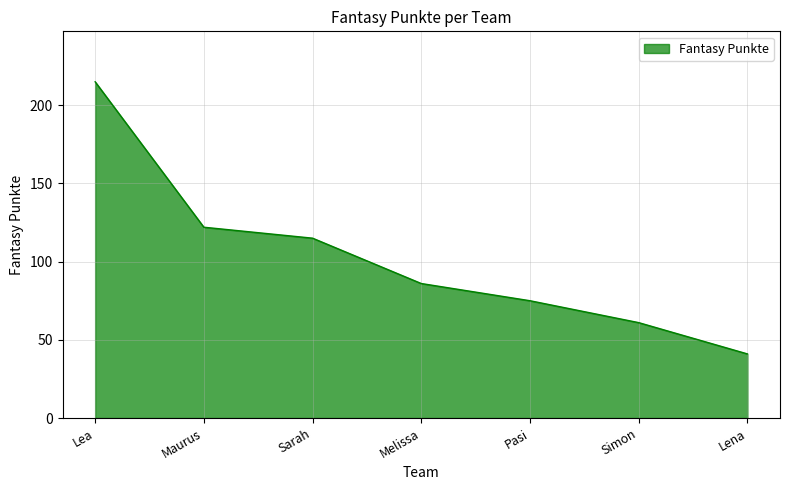

The value at Lena is 10. True or false?

False